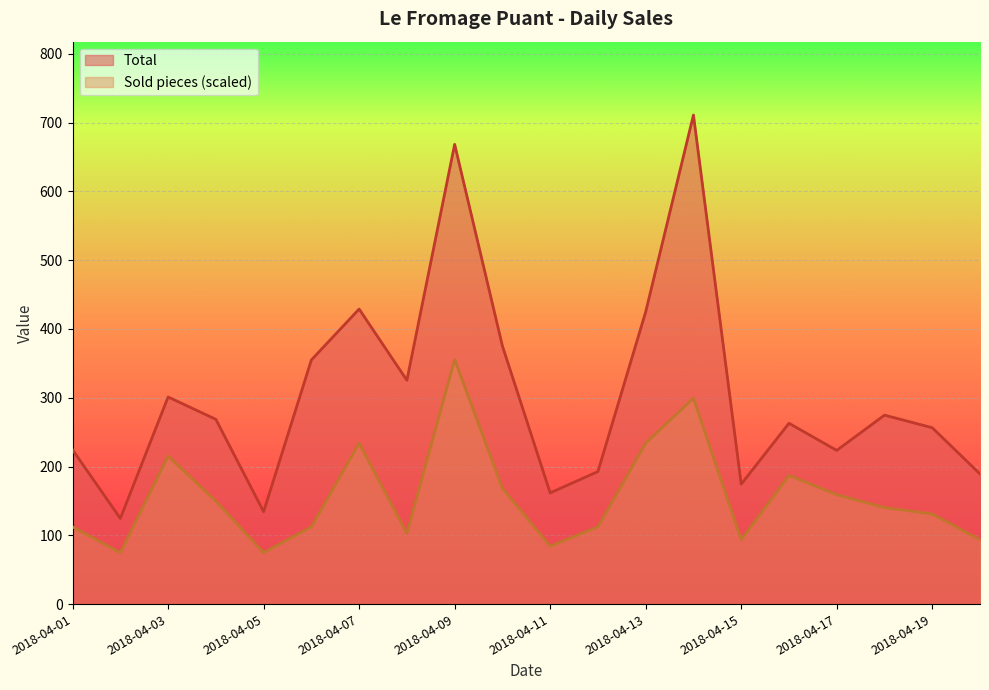

What is the difference between the highest and lowest values at 2018-04-19?

125.4